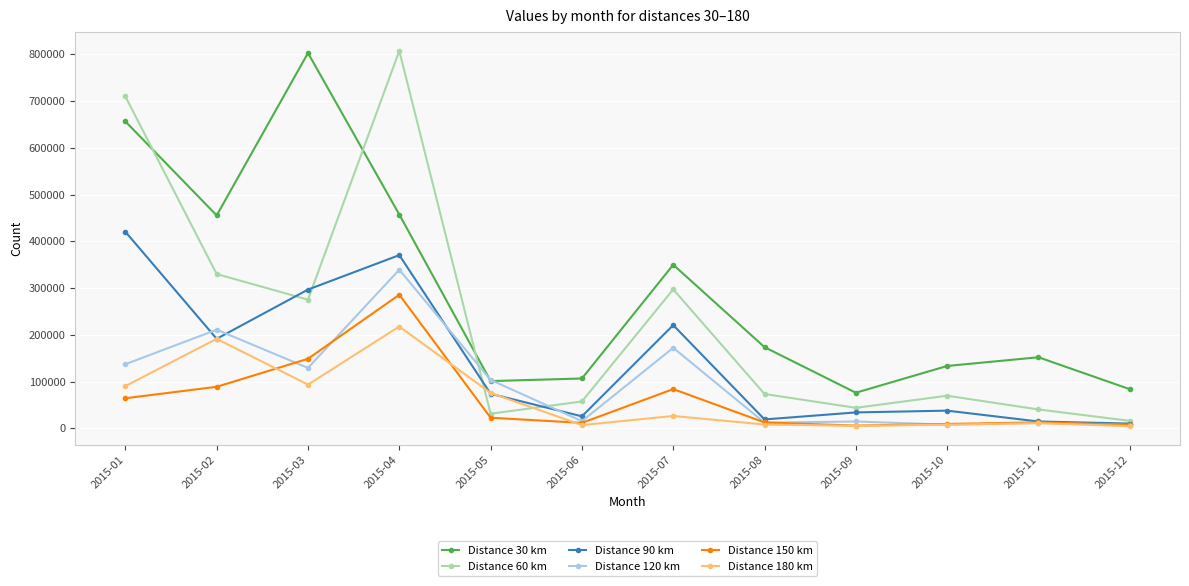

True or false: Distance 150 km has more than 1 interior local peaks.

True